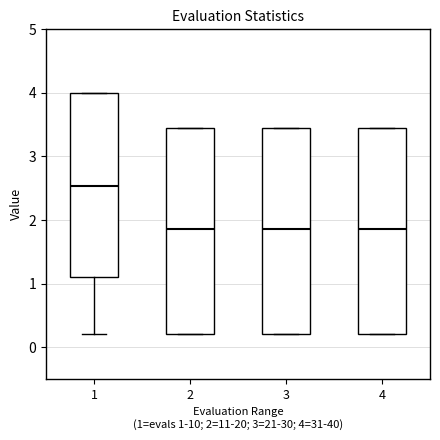

Reading left to right, read every box against the y-axis: the position of its median line, the range the box covers, and the ends of its whiskers. The values are not printed on the chart, so give them approximately, as read against the axis.

1: median 2.5, box 1.1 to 4.0, whiskers 0.2 to 4.0
2: median 1.9, box 0.2 to 3.4, whiskers 0.2 to 3.4
3: median 1.9, box 0.2 to 3.4, whiskers 0.2 to 3.4
4: median 1.9, box 0.2 to 3.4, whiskers 0.2 to 3.4